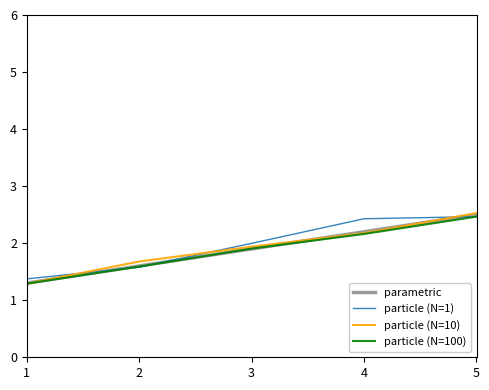

The particle (N=100) series shows 1.9 at 3. True or false?

True